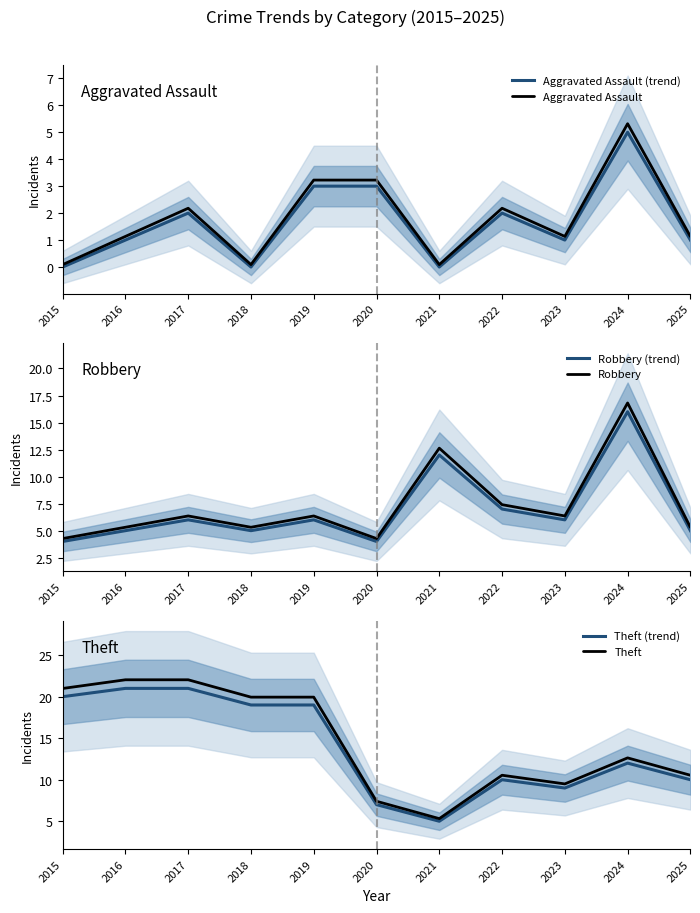

How many times do Robbery (trend) and Theft cross each other?

4